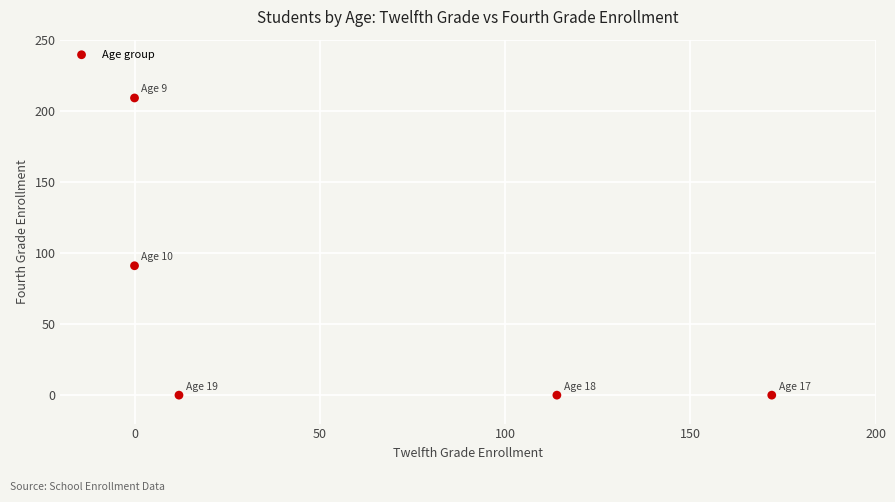

What is the range of X values (max minus min)?

172